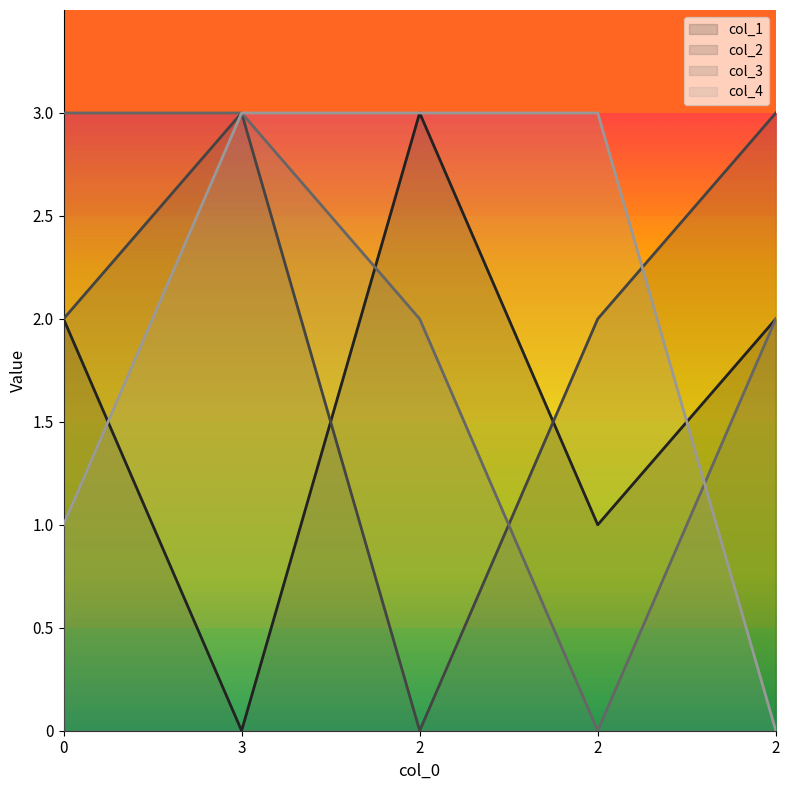

True or false: col_4 has more than 1 points higher than both neighbors.

False